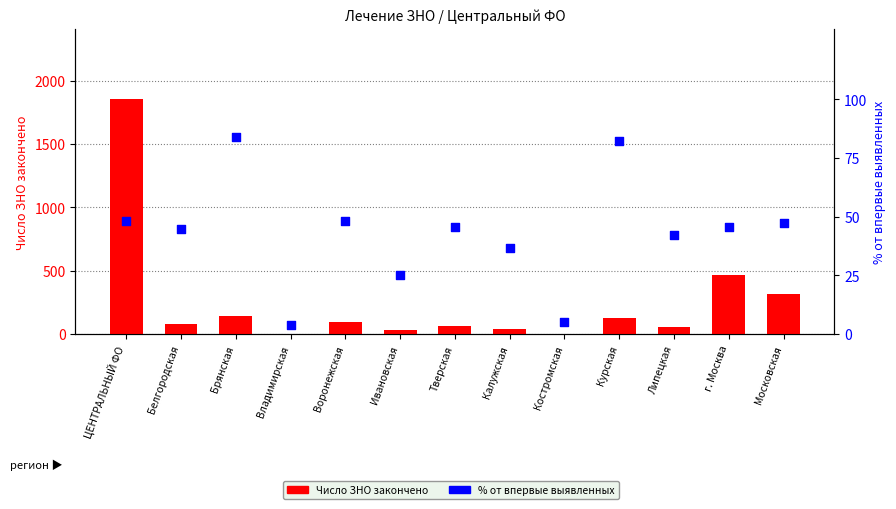

Which series has the largest Y range (max minus min)?

Число ЗНО закончено